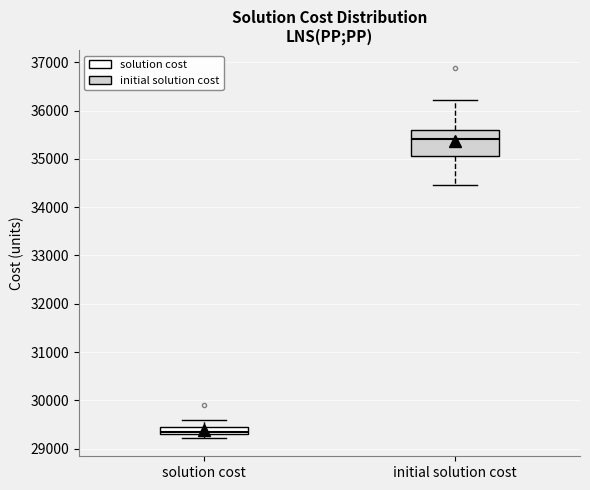

Which box has the lowest median line?

solution cost